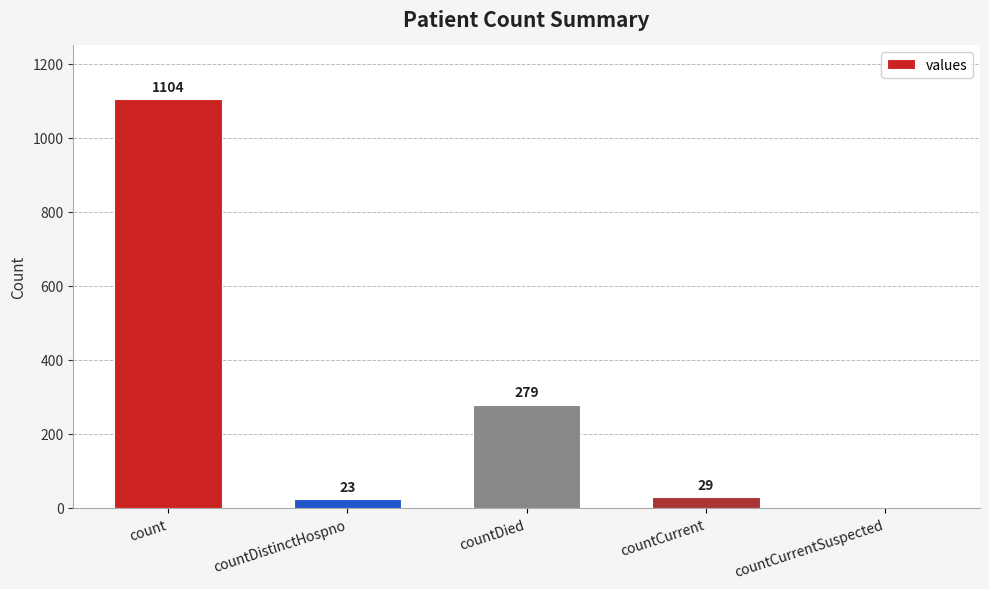

How many distinct data groups are displayed?

1